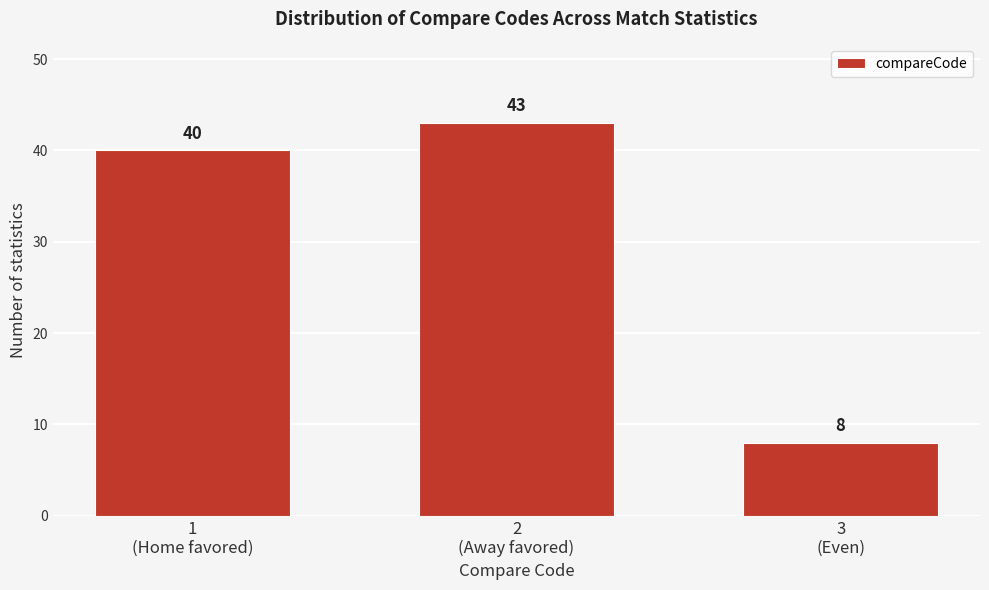

Reading left to right, what are all the values shown in this chart?

40	43	8